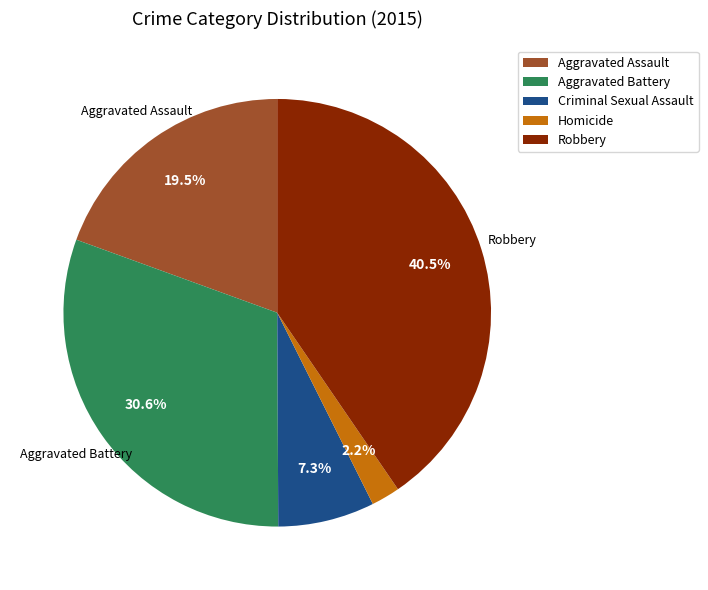

Rank the categories by value from highest to lowest.

Robbery, Aggravated Battery, Aggravated Assault, Criminal Sexual Assault, Homicide